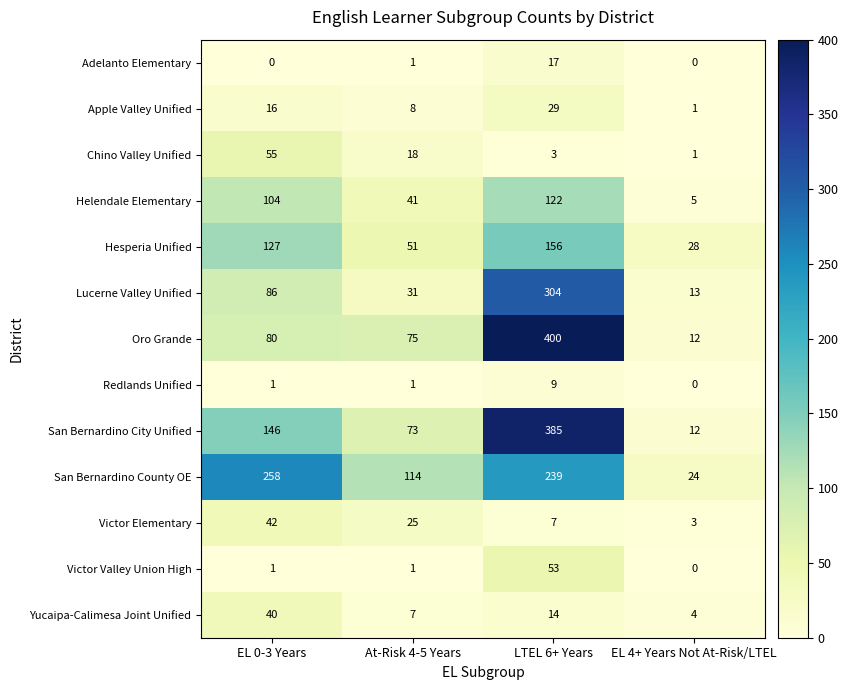

Which series has the widest spread of values?

Oro Grande